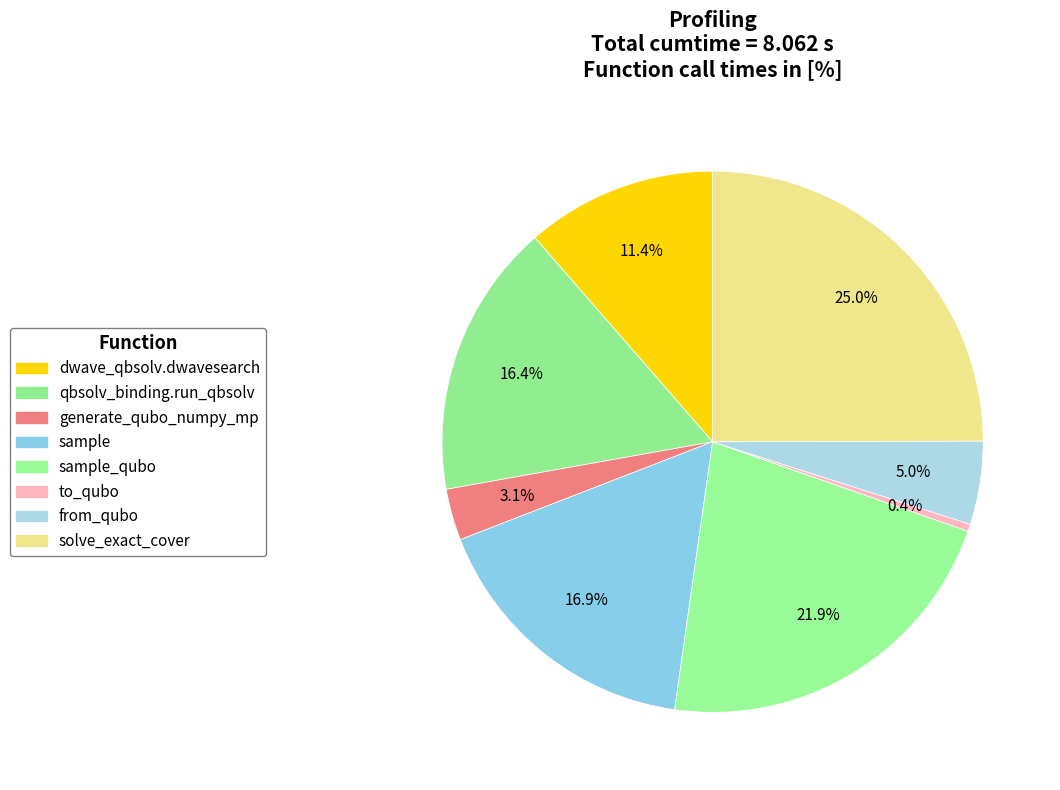

Count the number of slices in the pie.

8